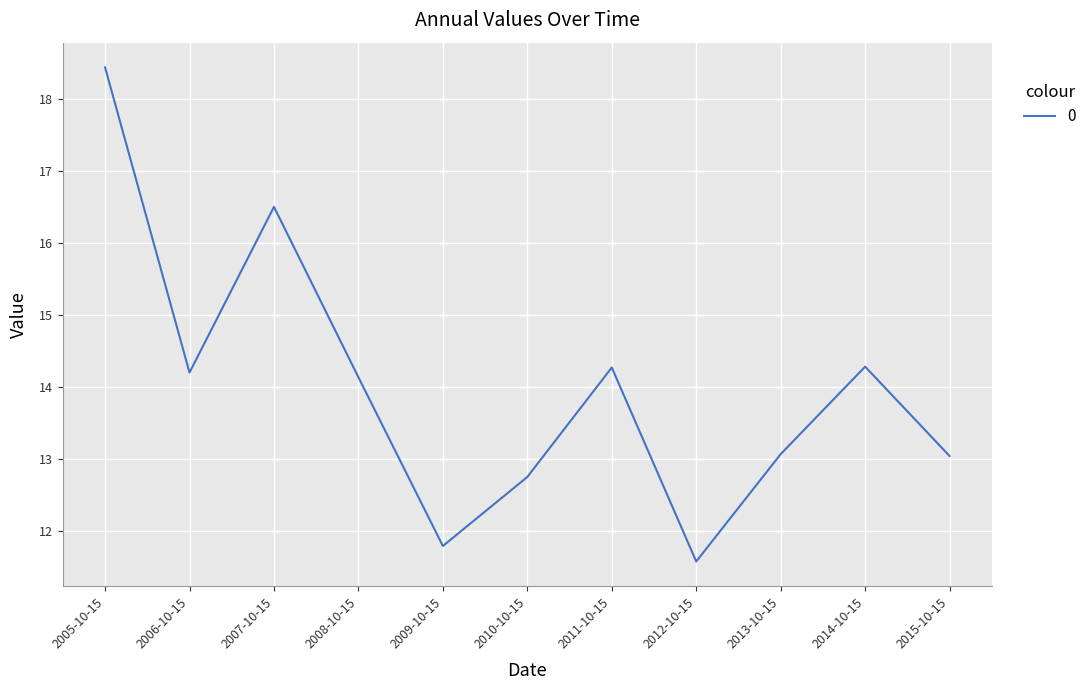

What is the ratio of the value at 2008-10-15 to the value at 2012-10-15?

1.2